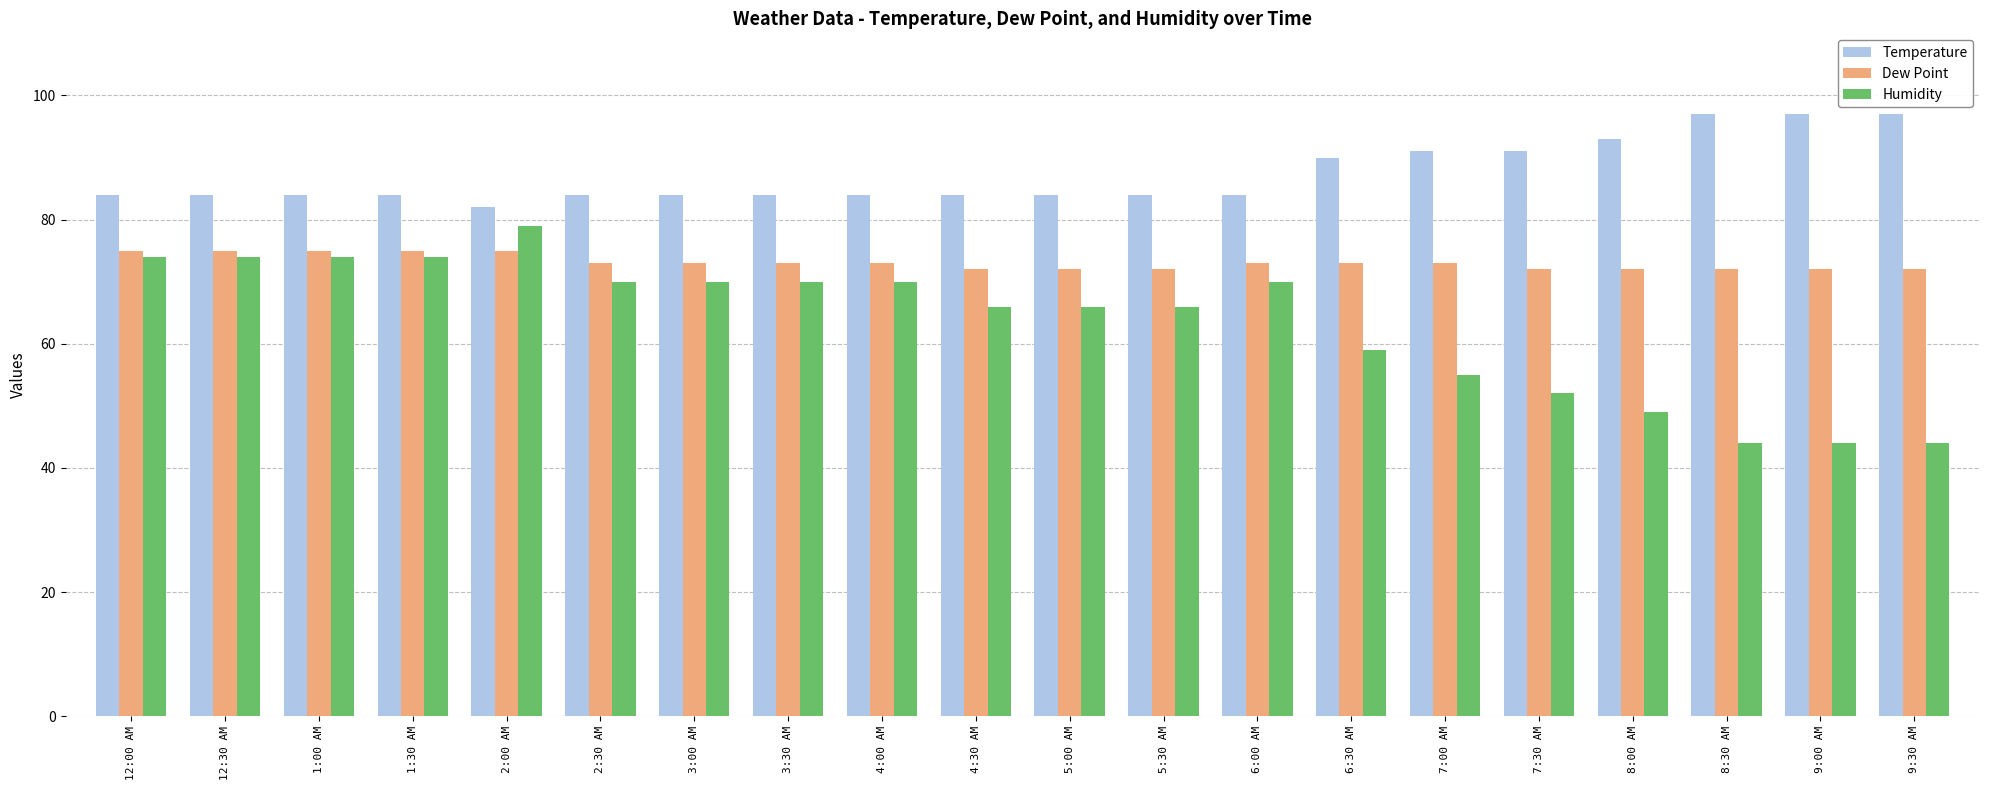

True or false: Humidity has a value of 66 at 4:30 AM.

True